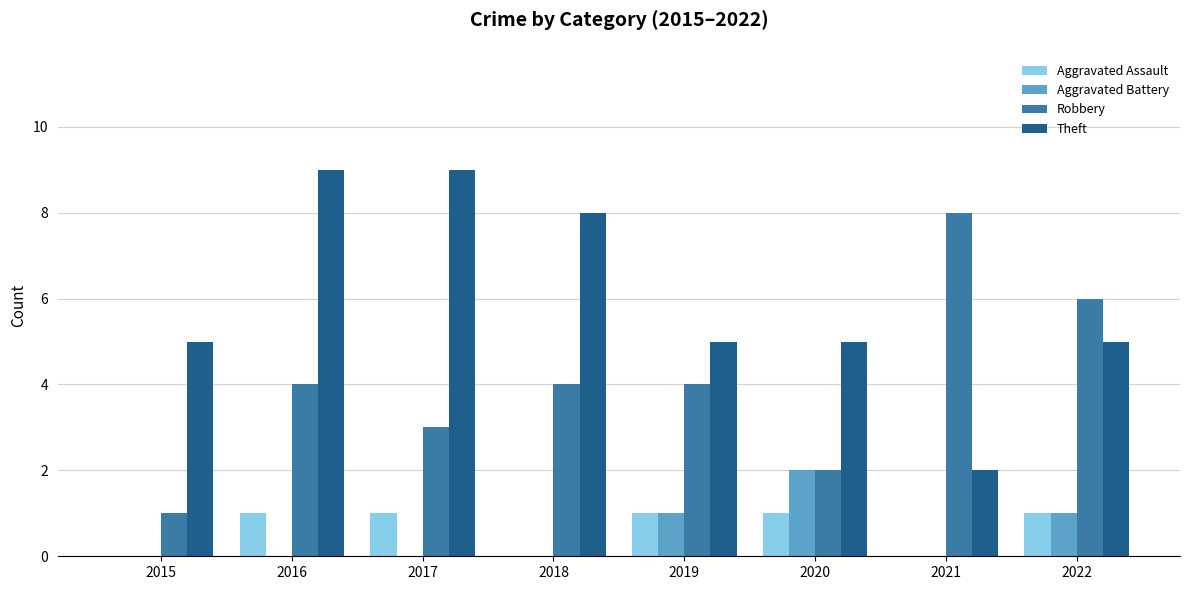

Reading left to right, transcribe all the data shown in this chart.

Aggravated Assault: 0	1	1	0	1	1	0	1
Aggravated Battery: 0	0	0	0	1	2	0	1
Robbery: 1	4	3	4	4	2	8	6
Theft: 5	9	9	8	5	5	2	5